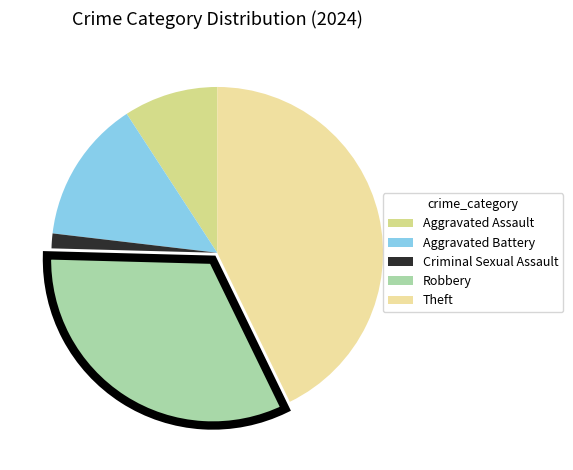

Does any single category account for the majority?

No